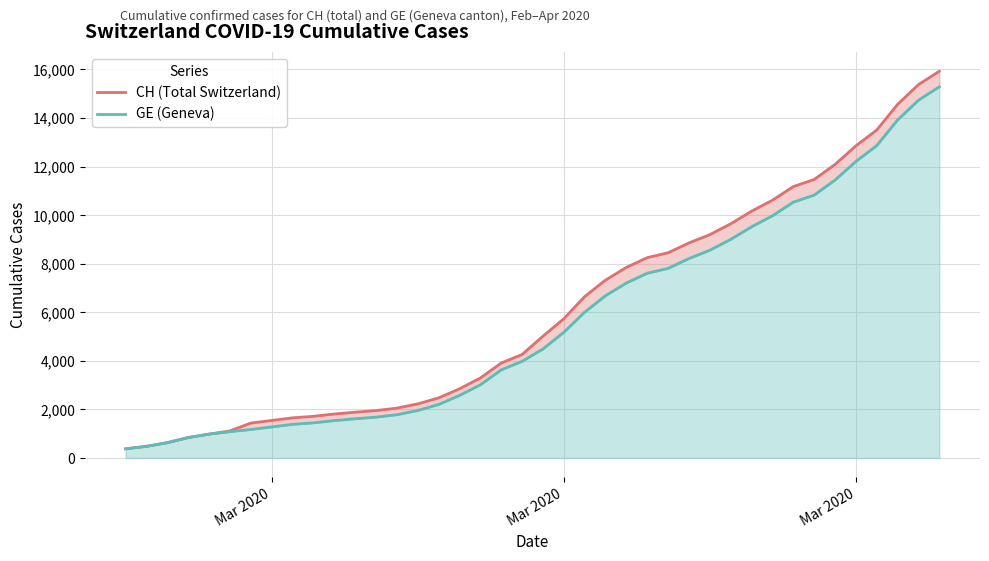

How many lines are shown in the chart?

2